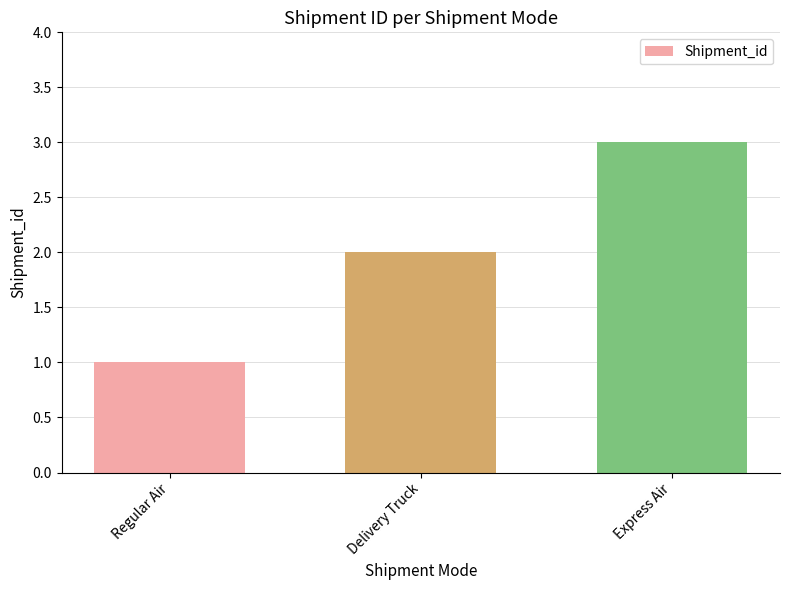

What is the label of the 2nd bar from the right?

Delivery Truck